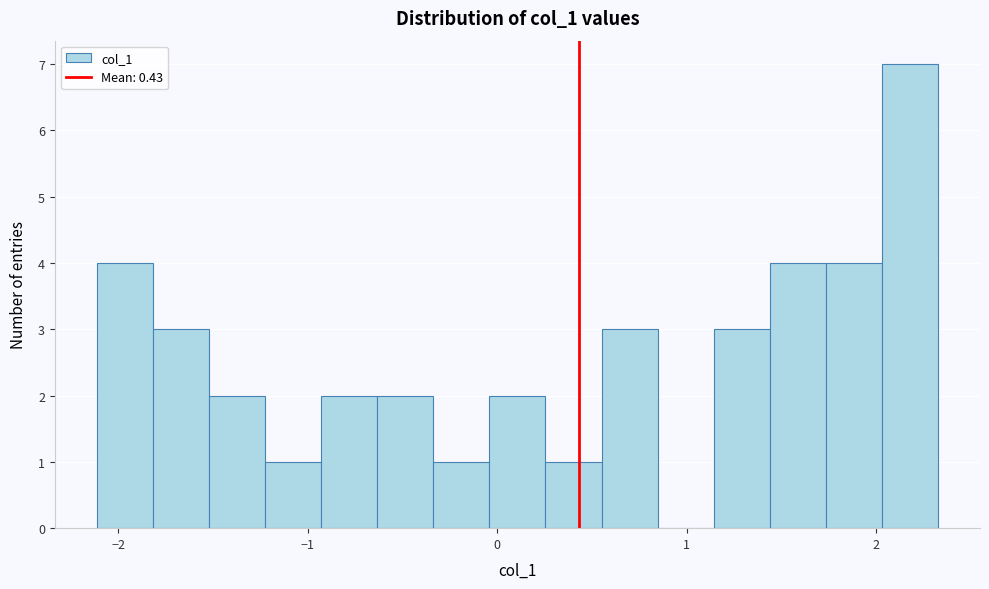

Read against the x-axis, roughly where is the centre of the tallest bar?

2.2